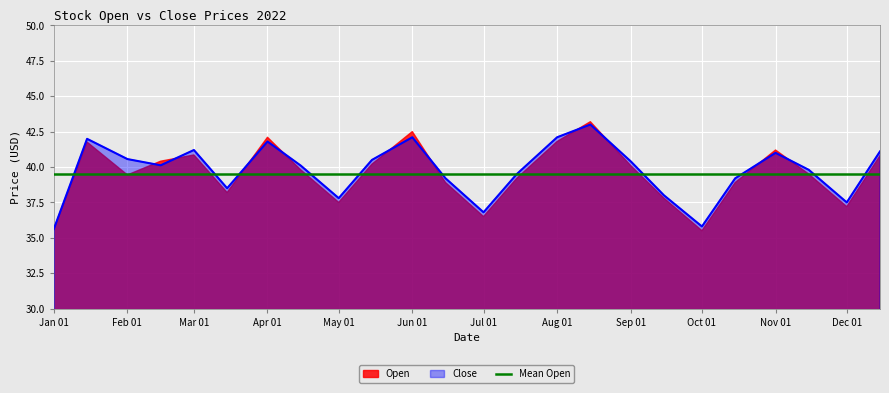

Reading left to right, what are all the values shown in this chart?

35.6	42.0	40.6	40.1	41.2	38.5	41.8	40.1	37.8	40.5	42.1	39.2	36.8	39.5	42.1	43.0	40.4	38.0	35.8	39.2	41.0	39.8	37.5	41.1